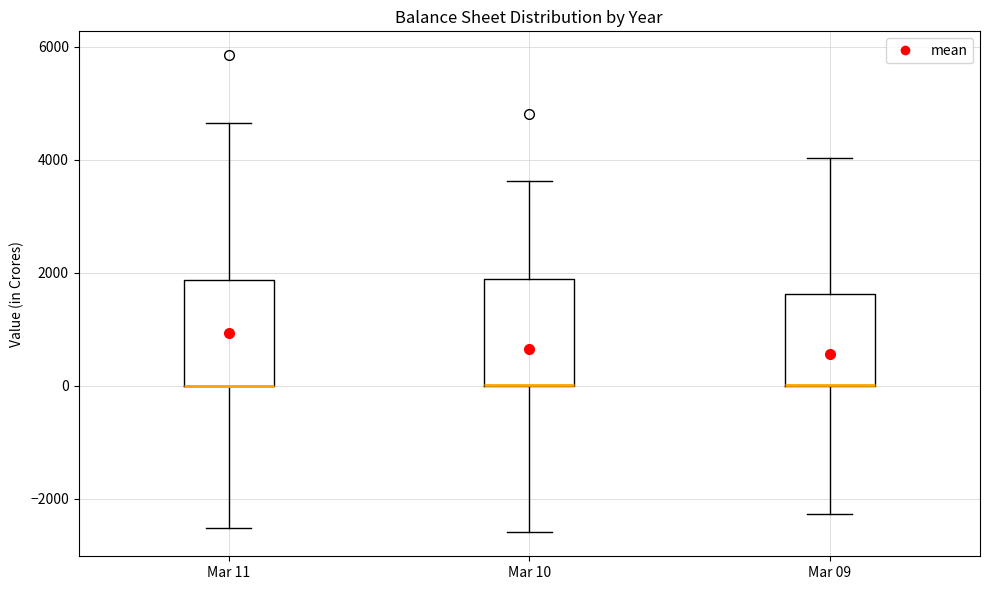

Where does the lower whisker of the box for Mar 10 end on the y-axis? The values are not printed on the chart, so give them approximately, as read against the axis.

-2600